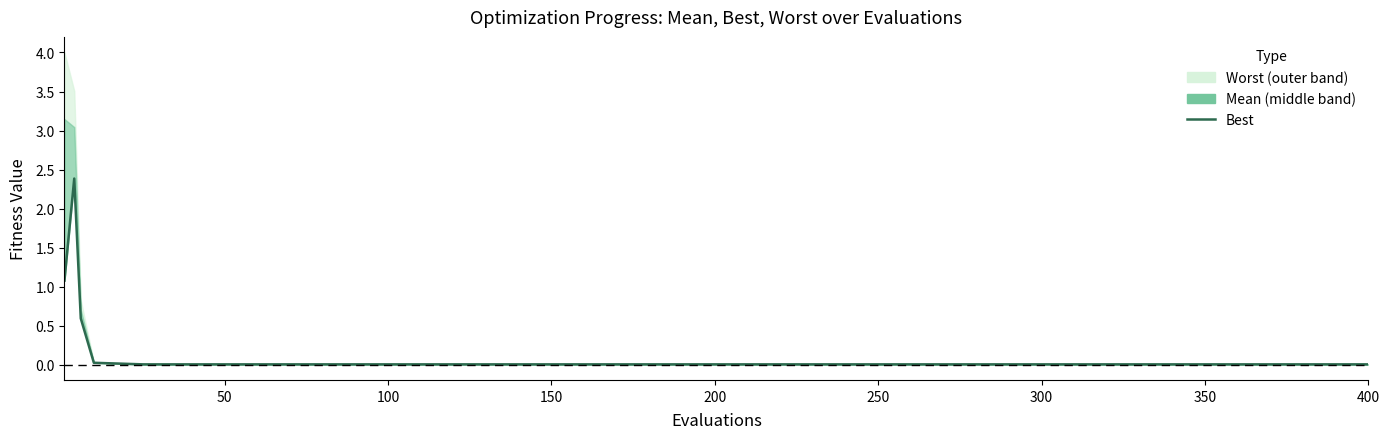

Does the chart have visible grid lines?

No